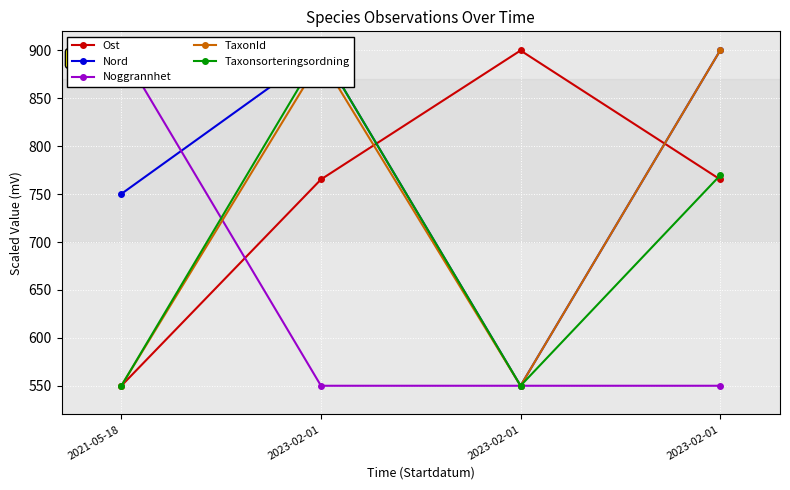

What is the smallest value displayed?

550.0